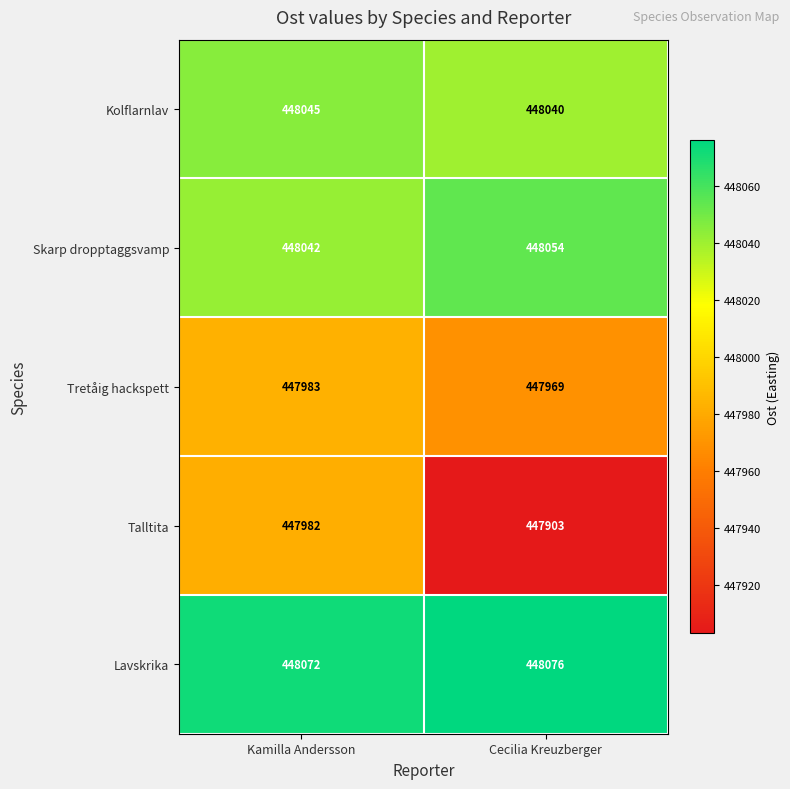

What is the difference between the highest and lowest values at Kamilla Andersson?

90